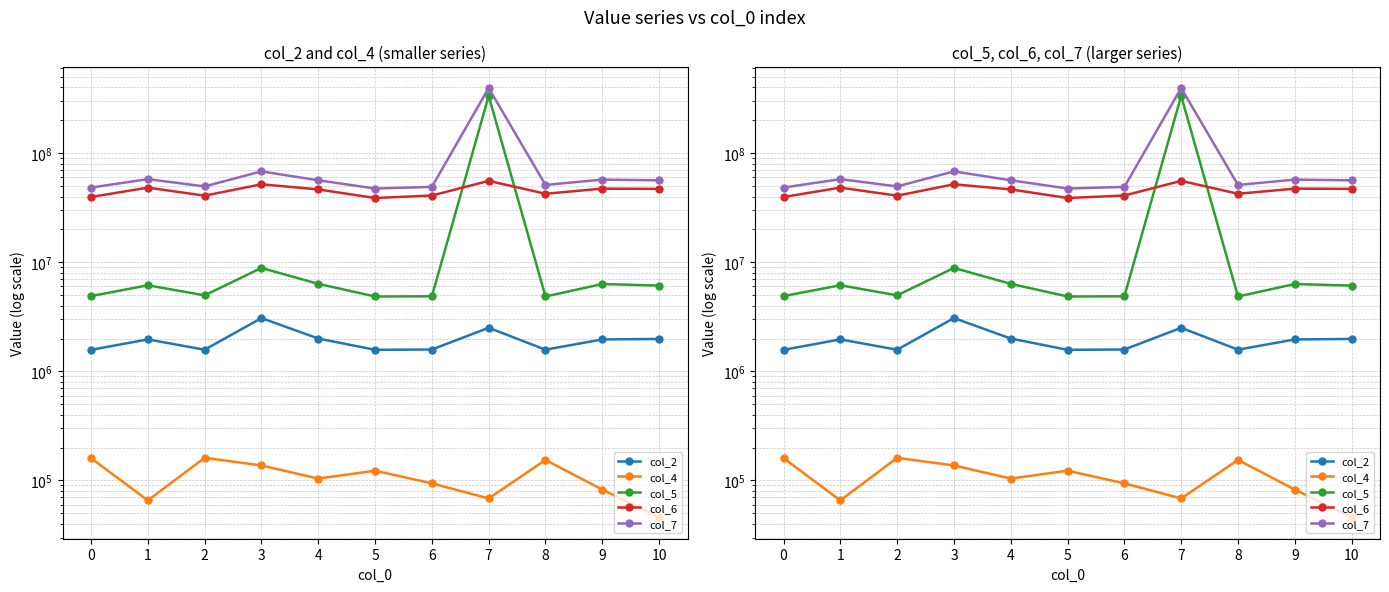

List the labels in order of col_2 value, largest first.

3, 7, 4, 10, 1, 9, 6, 8, 2, 5, 0